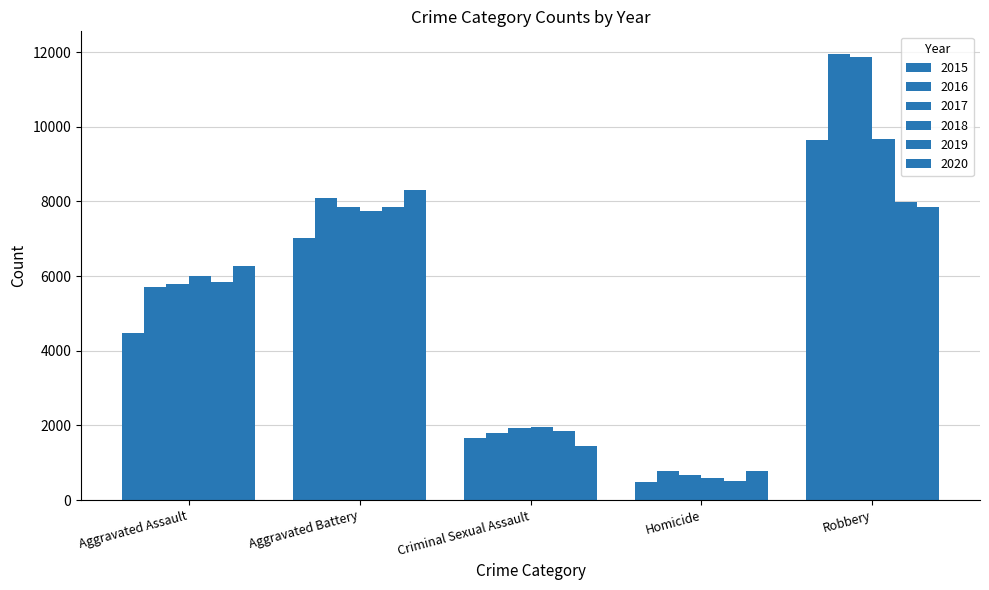

Which series has the widest spread of values?

2017